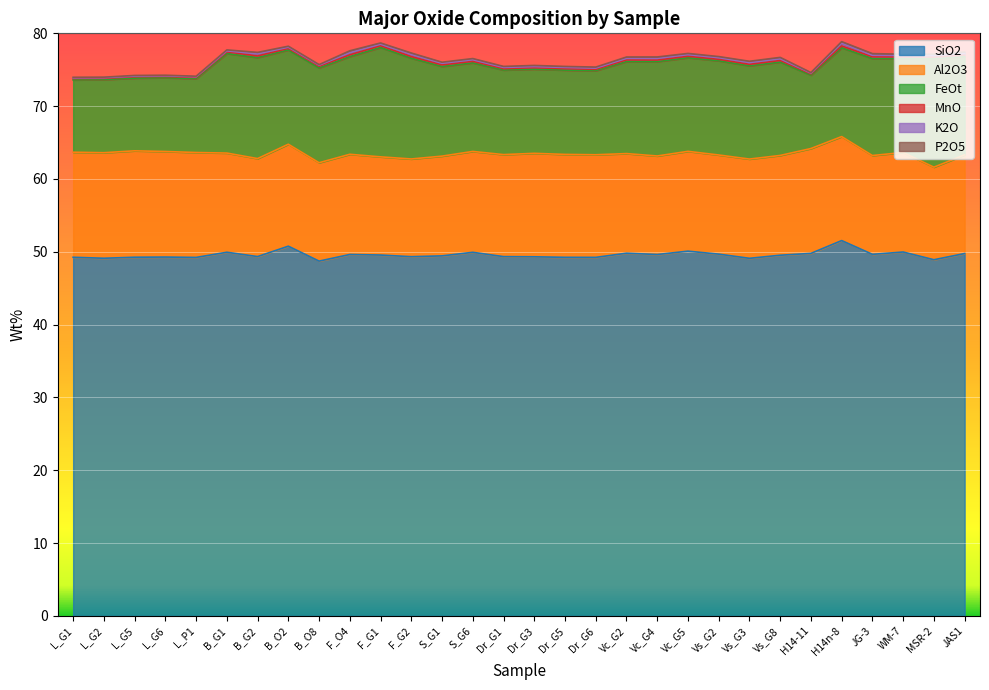

How many lines are shown in the chart?

6